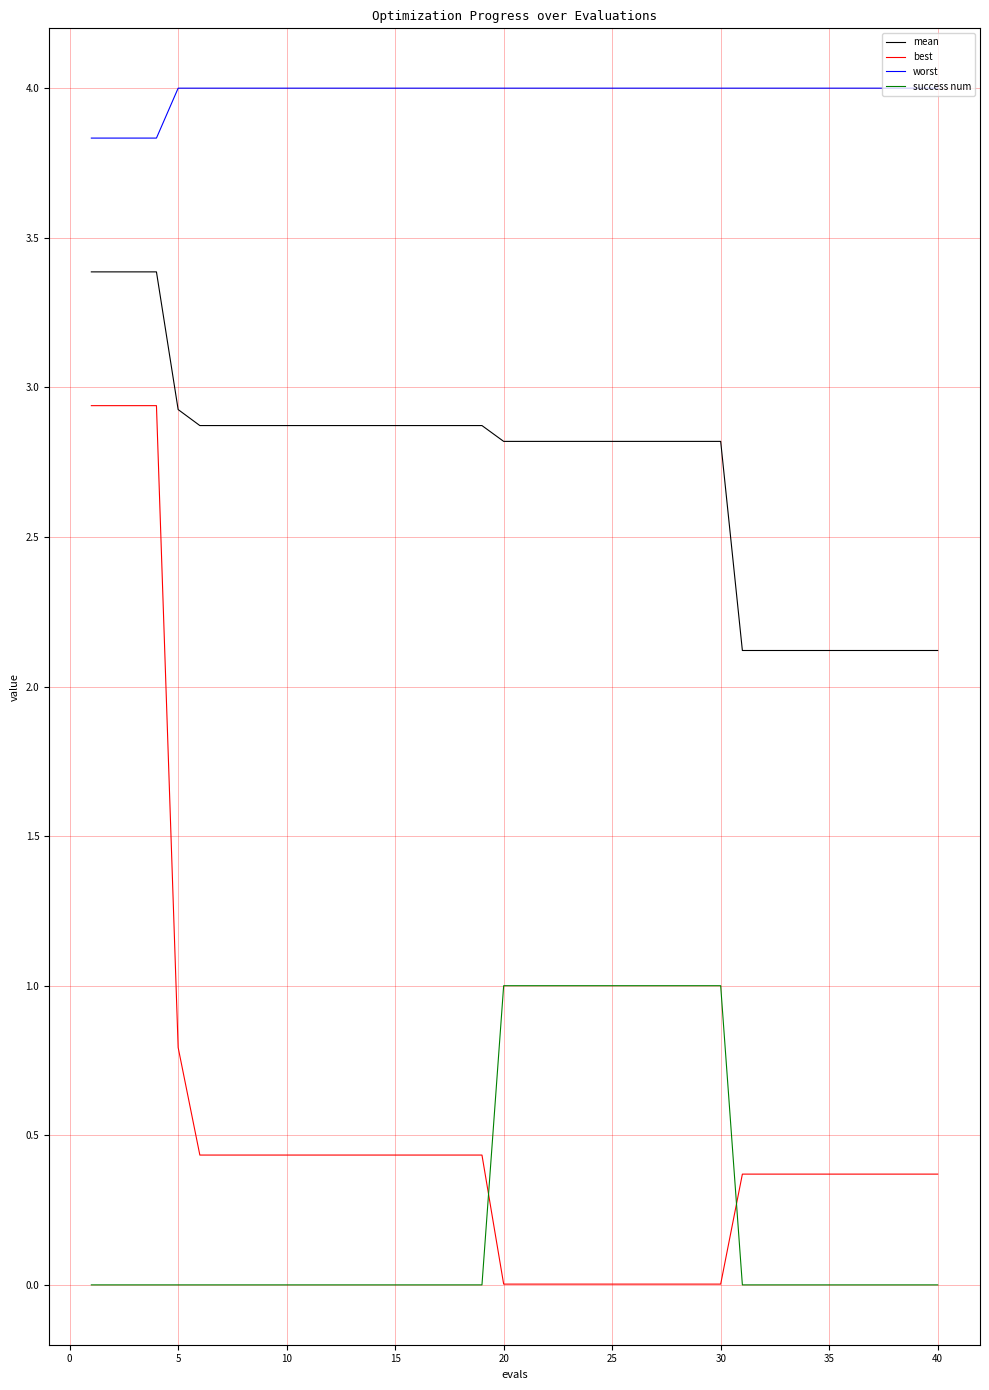

What is the maximum value for mean?

3.4